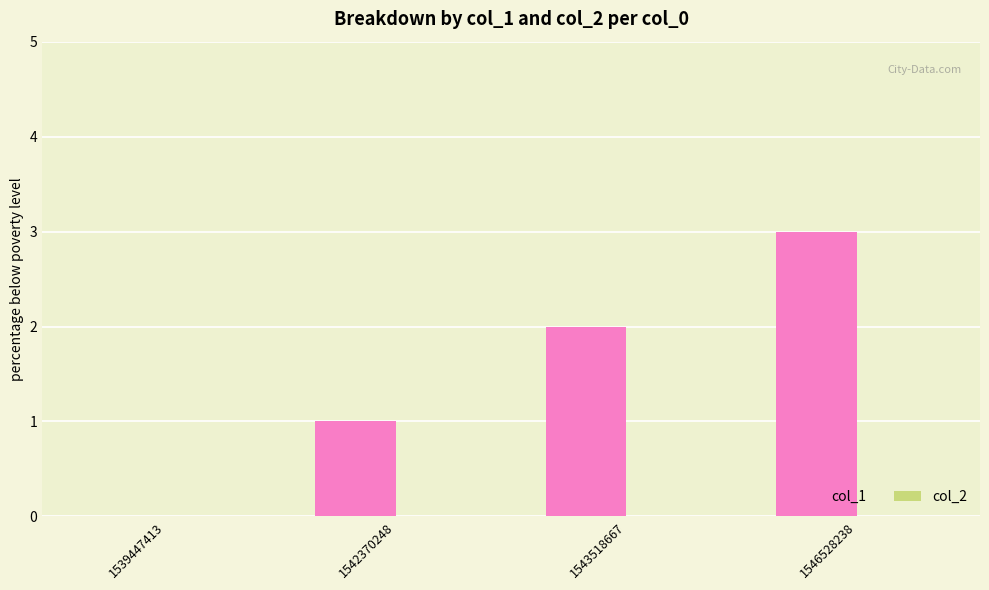

What is the ratio of the value at 1542370248 to the value at 1543518667?

0.5